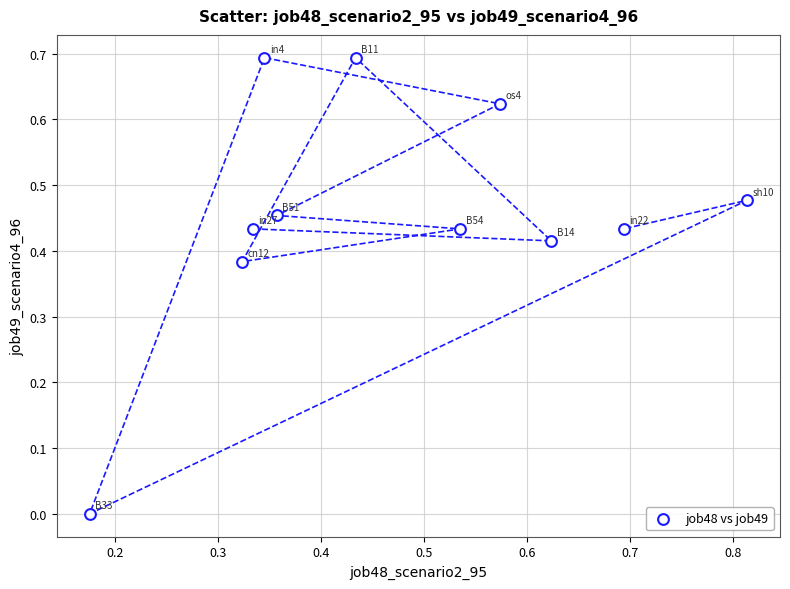

What is the range of Y values (max minus min)?

0.7